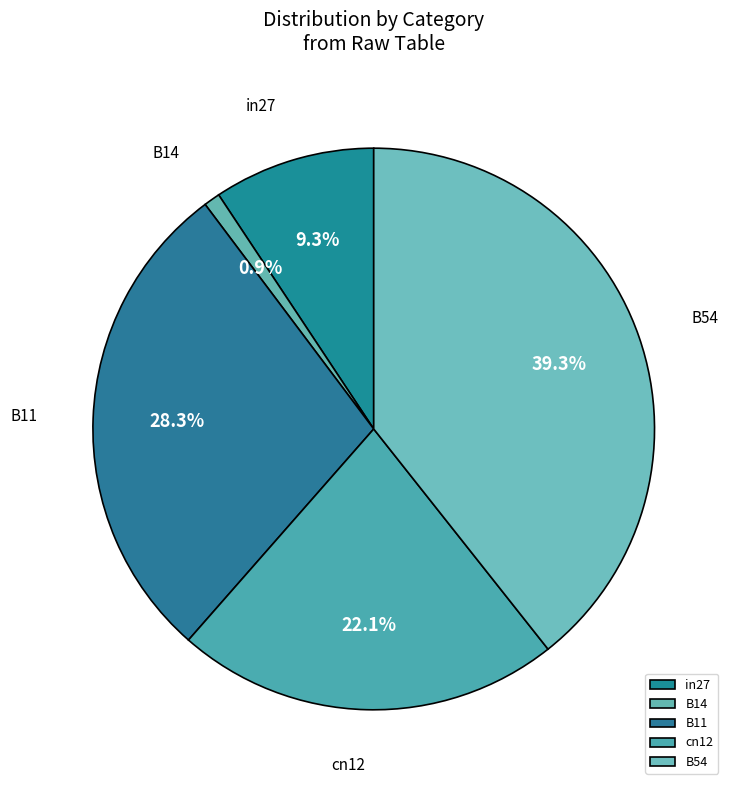

True or false: B14 accounts for 8% of the total.

False